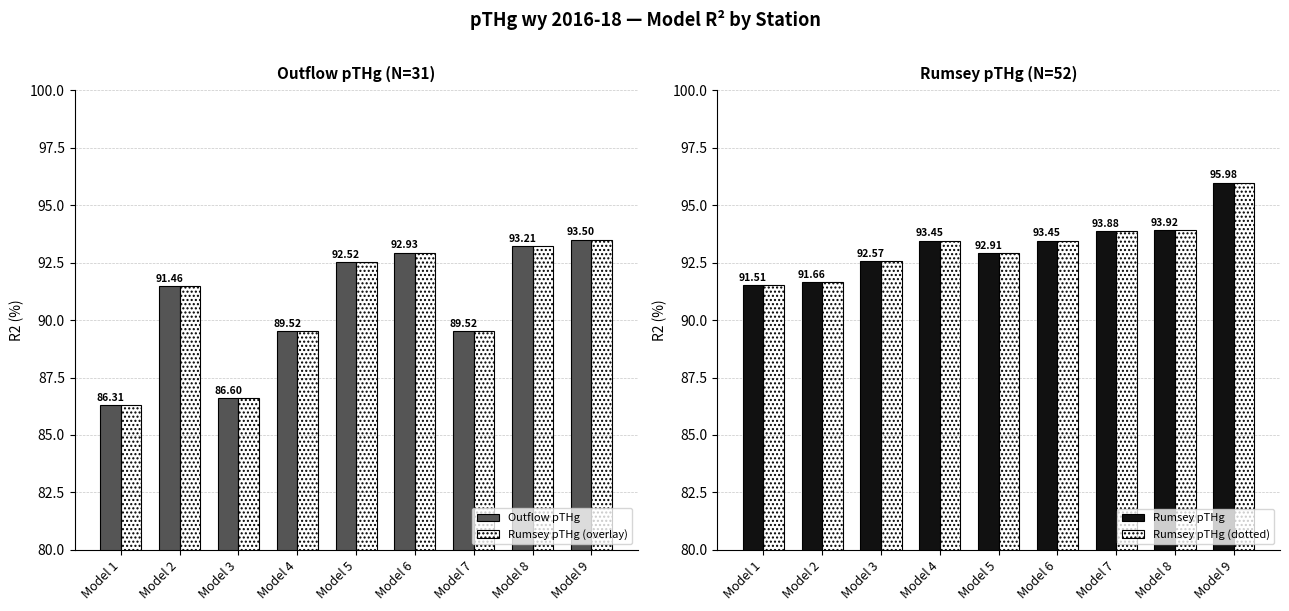

List the labels in order of Rumsey pTHg value, smallest first.

Model 1, Model 2, Model 3, Model 5, Model 4, Model 6, Model 7, Model 8, Model 9